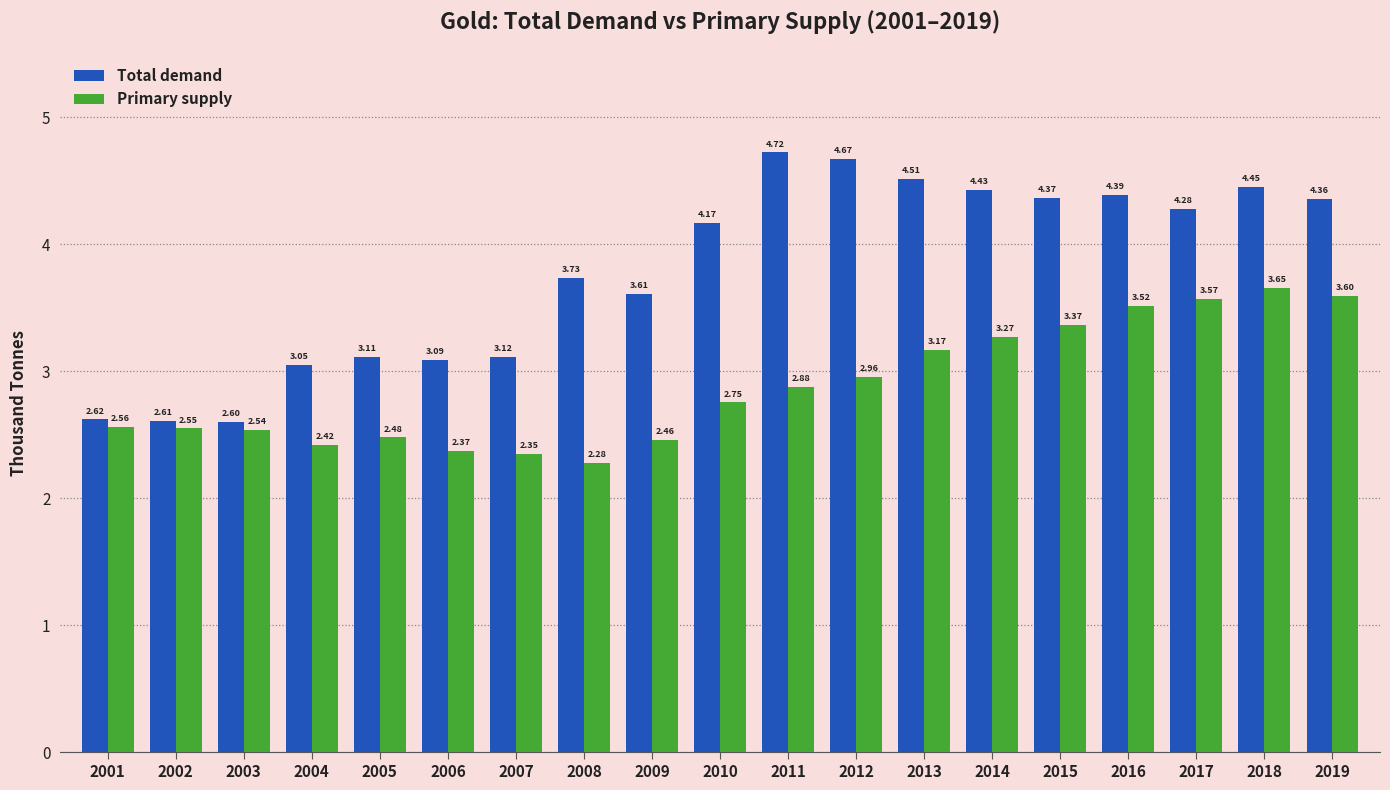

What is the difference between the Total demand values at 2003 and 2008?

1.1